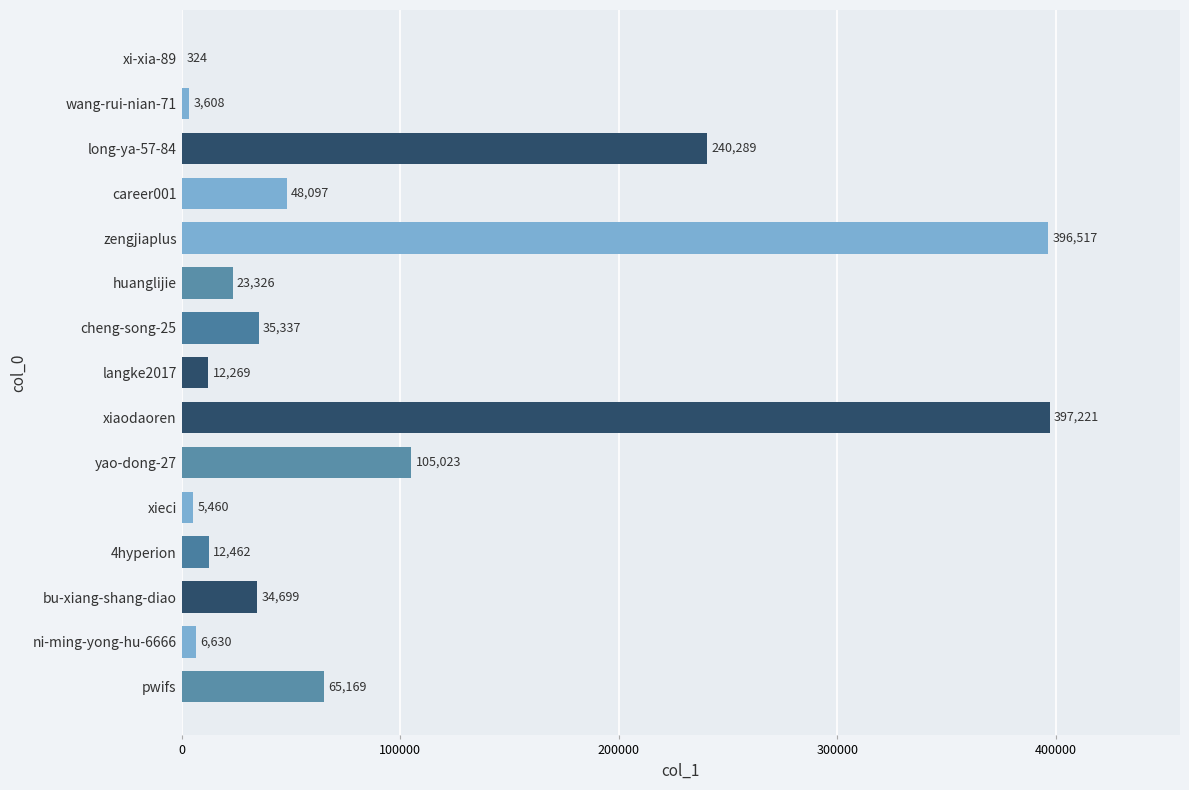

True or false: the data shows 12269 at langke2017.

True